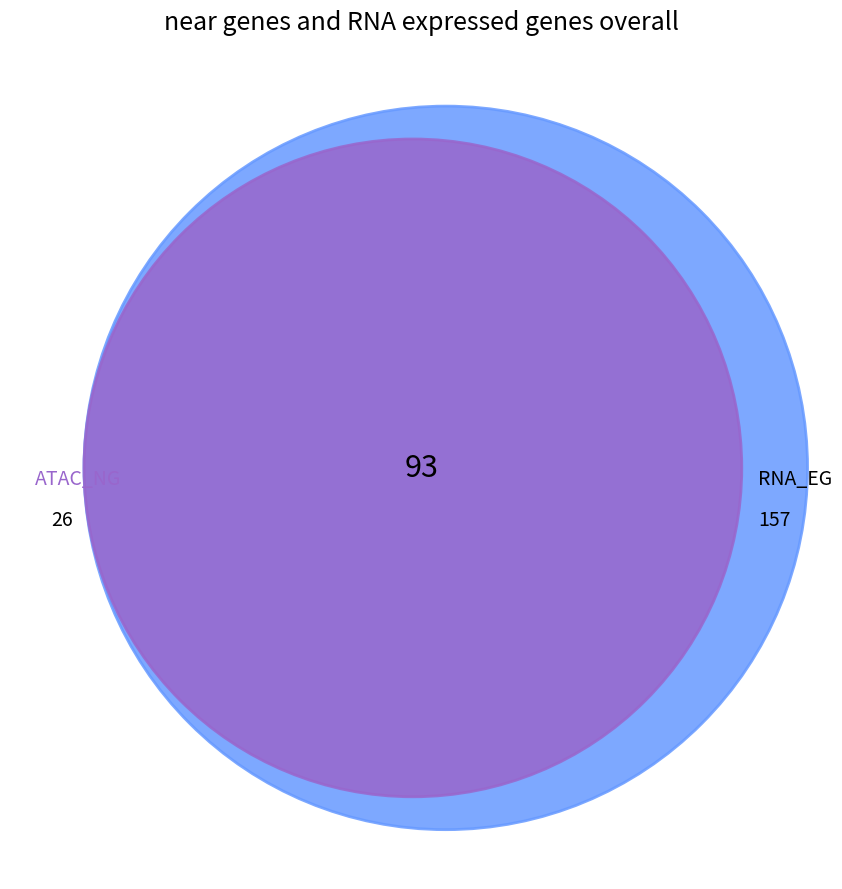

To the nearest percent, what is the combined percentage of 0 and 2+?

66%